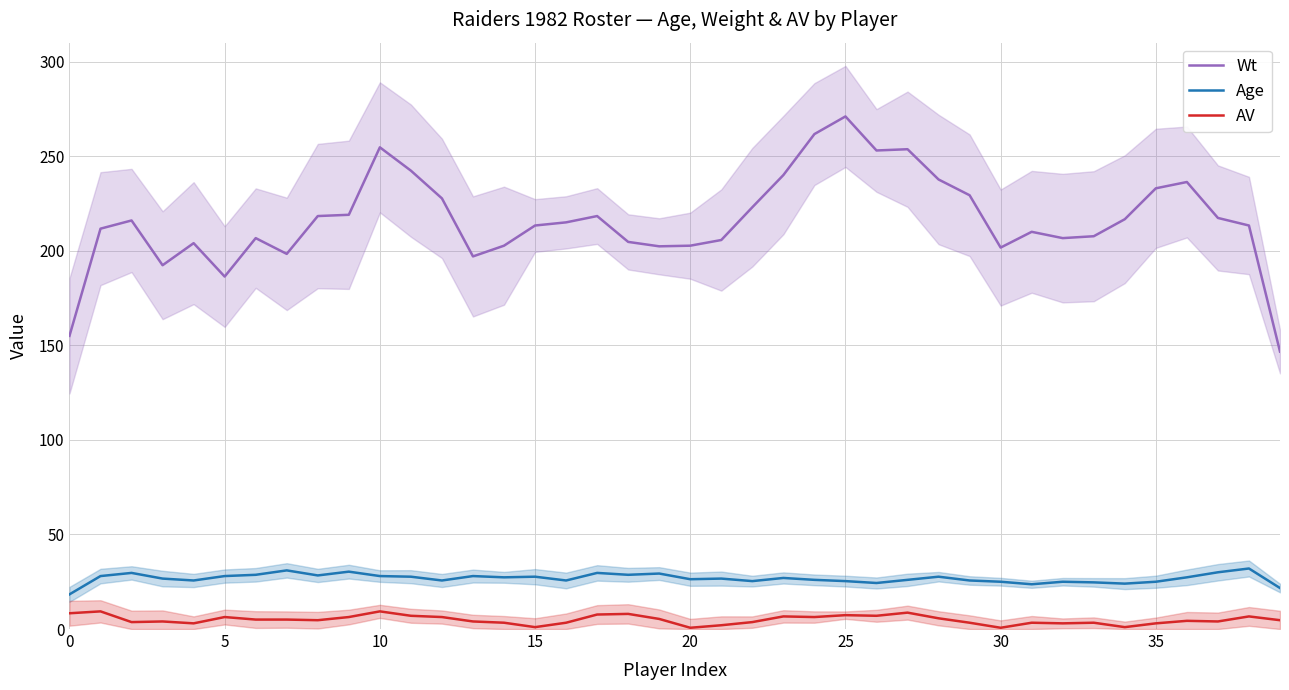

Is the value of AV at 20 greater than the value of Age at 30?

No